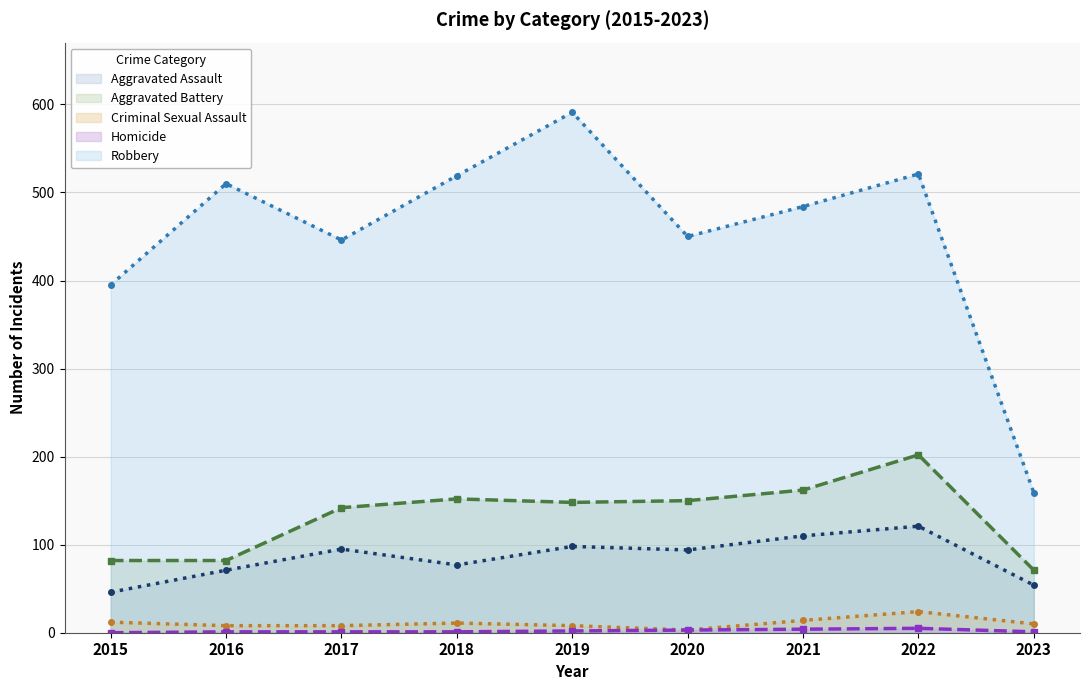

What is the value of the Aggravated Battery point at the 8th from the left?

202